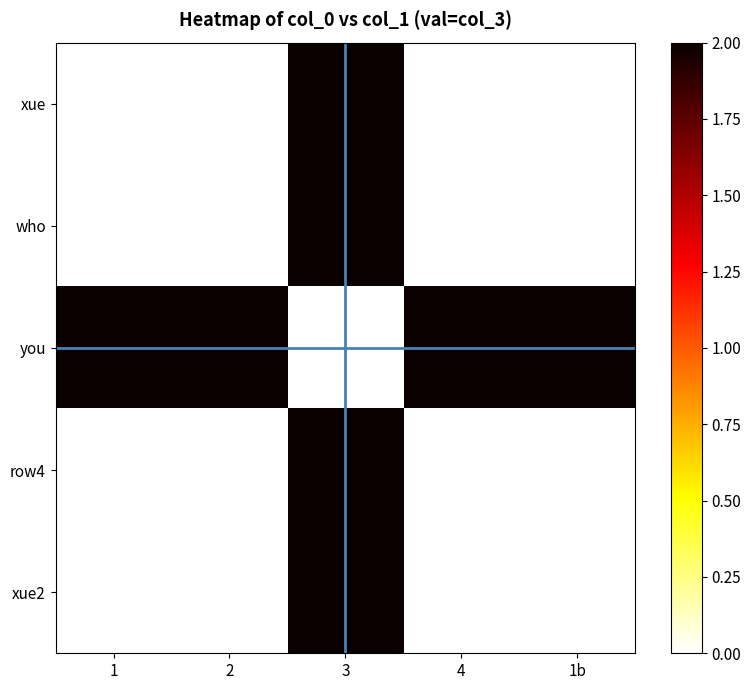

Reading left to right, transcribe all the data shown in this chart.

xue: 1=0	2=0	3=2	4=0	1b=0
who: 1=0	2=0	3=2	4=0	1b=0
you: 1=2	2=2	3=0	4=2	1b=2
row4: 1=0	2=0	3=2	4=0	1b=0
xue2: 1=0	2=0	3=2	4=0	1b=0